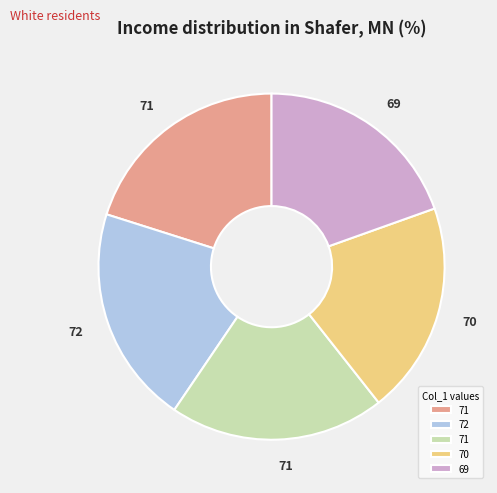

Is there any slice that represents more than half of the pie?

No